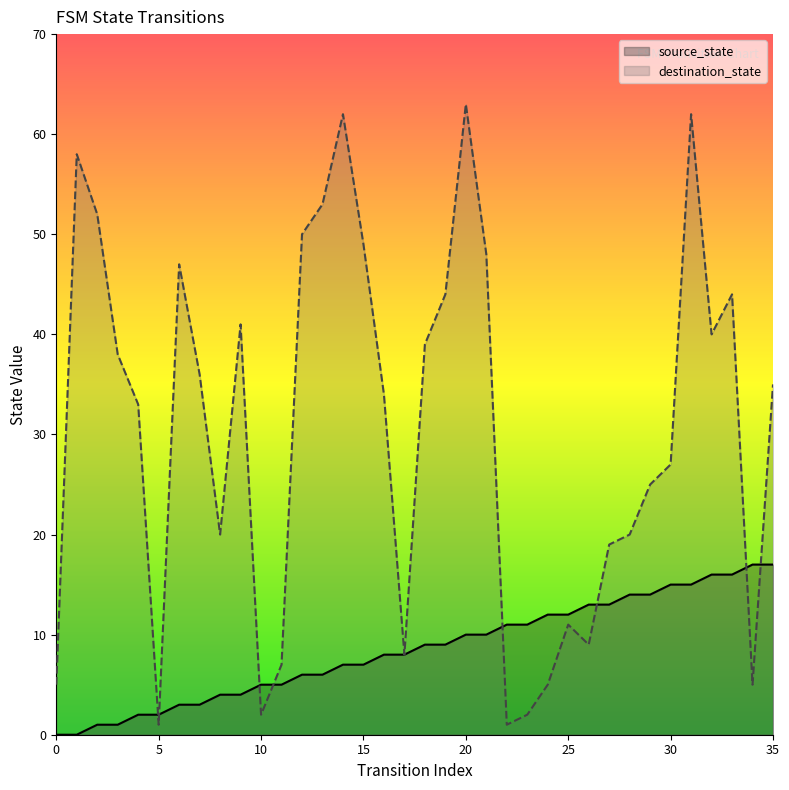

At which label does source_state first exceed 9?

20